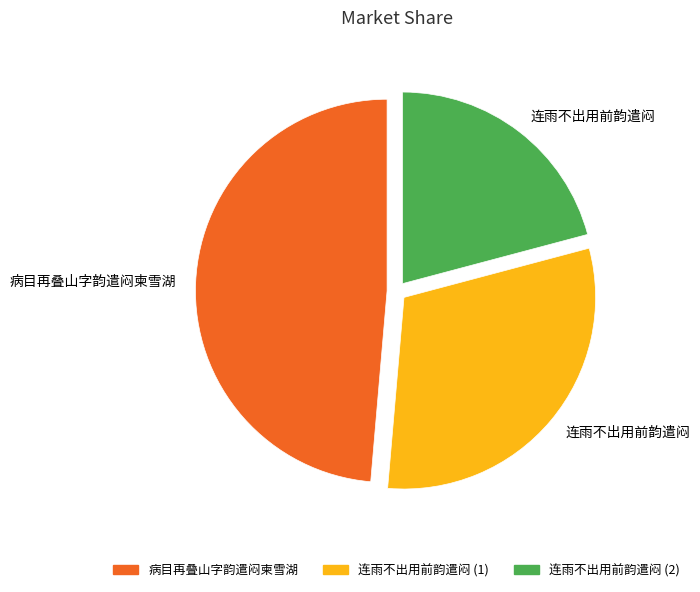

Does any single category account for the majority?

No